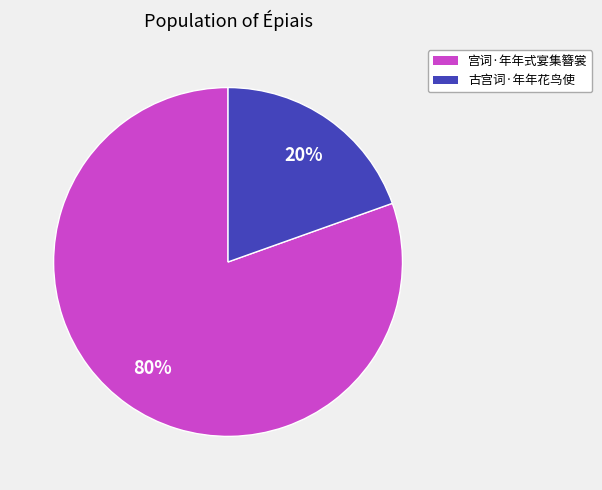

How many segments does this pie chart have?

2